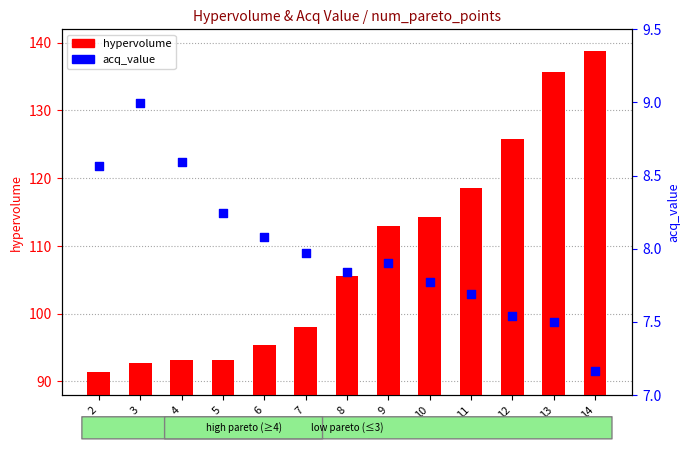

Which series reaches the maximum Y coordinate?

hypervolume